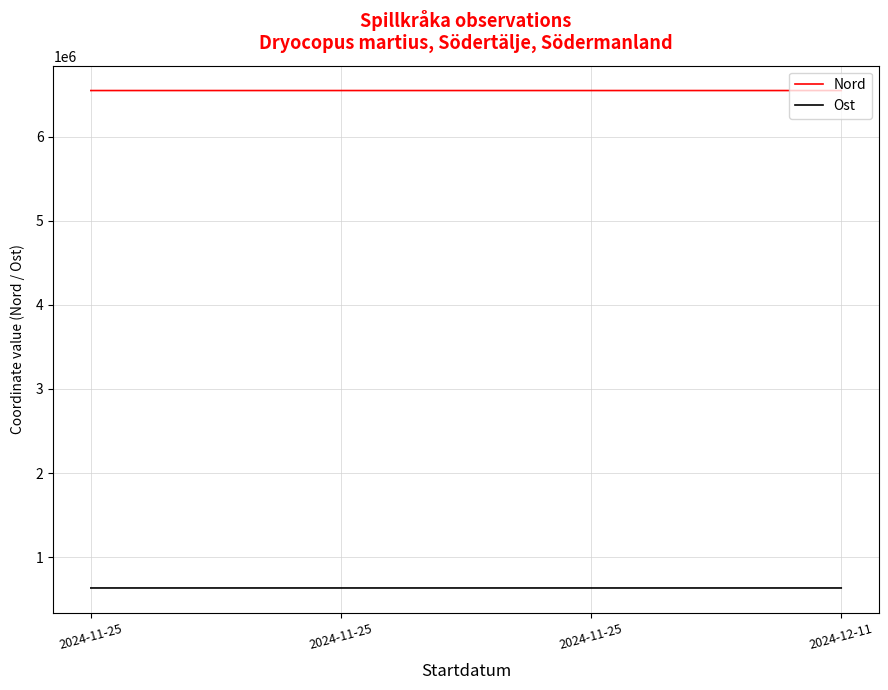

Which series changed the most between 2024-11-25 and 2024-11-25?

Ost